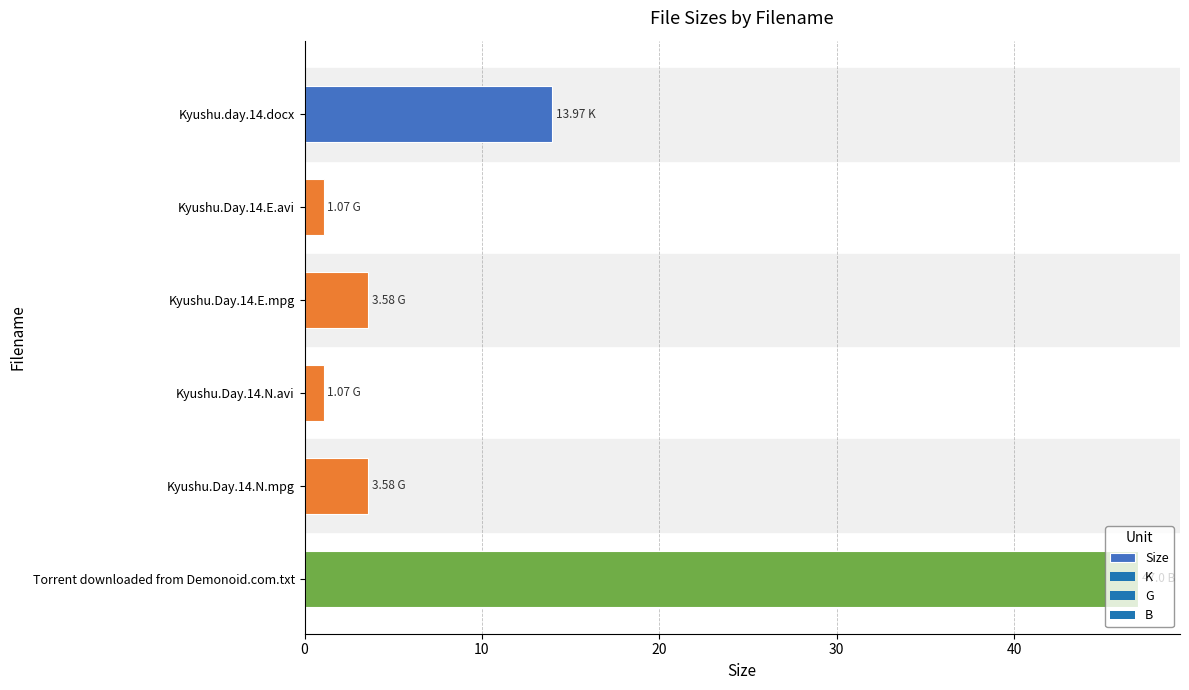

What is the ratio of the value at Kyushu.day.14.docx to the value at Kyushu.Day.14.E.avi?

13.1